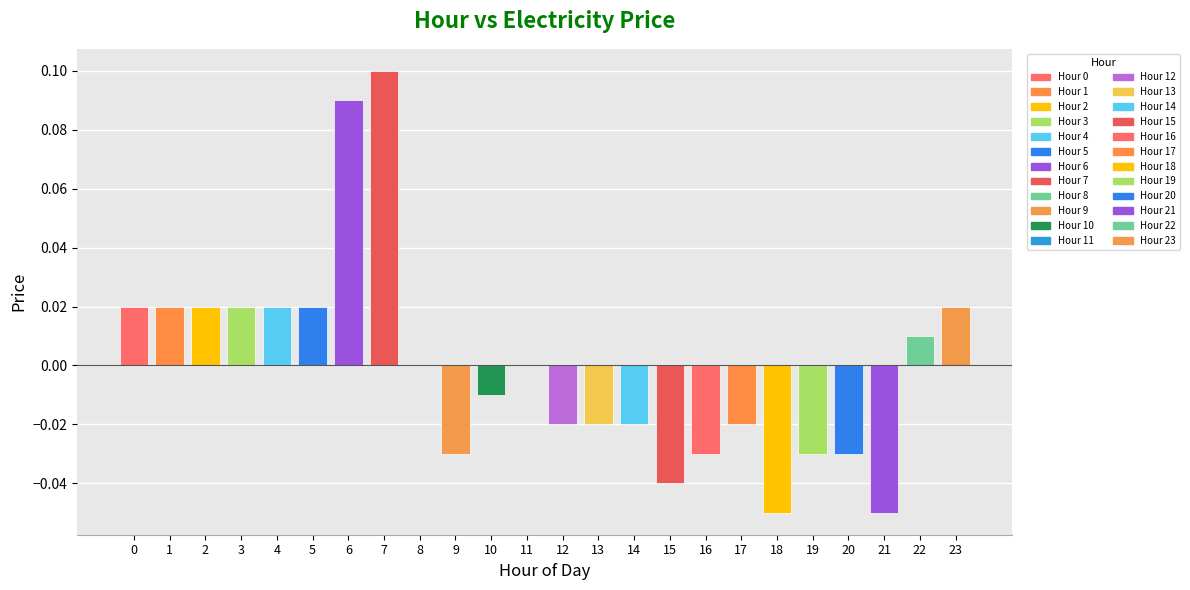

The value at 22 is 0.0. True or false?

True